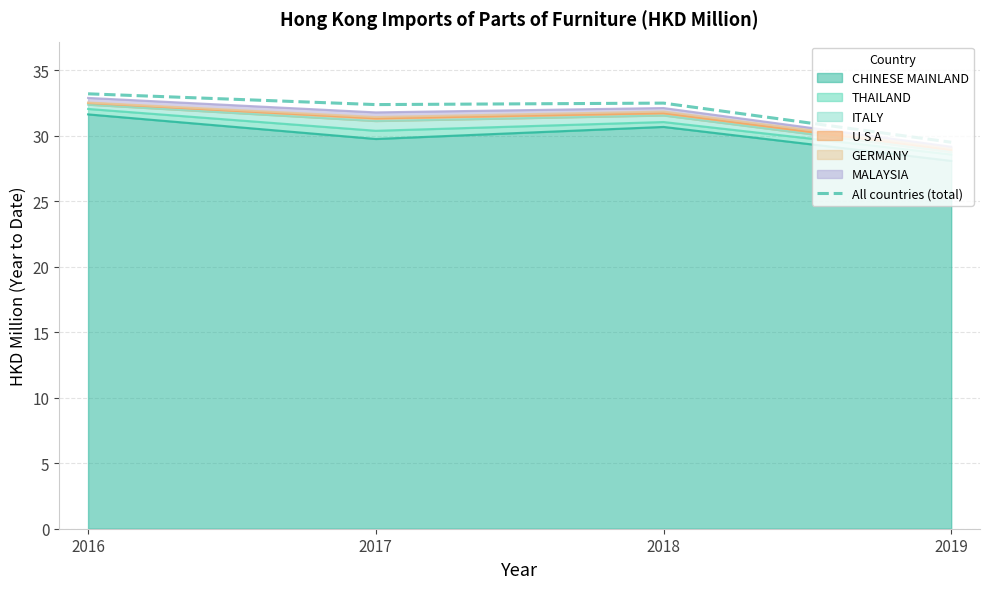

What is the change in value from 2017 to 2019?

-2.9